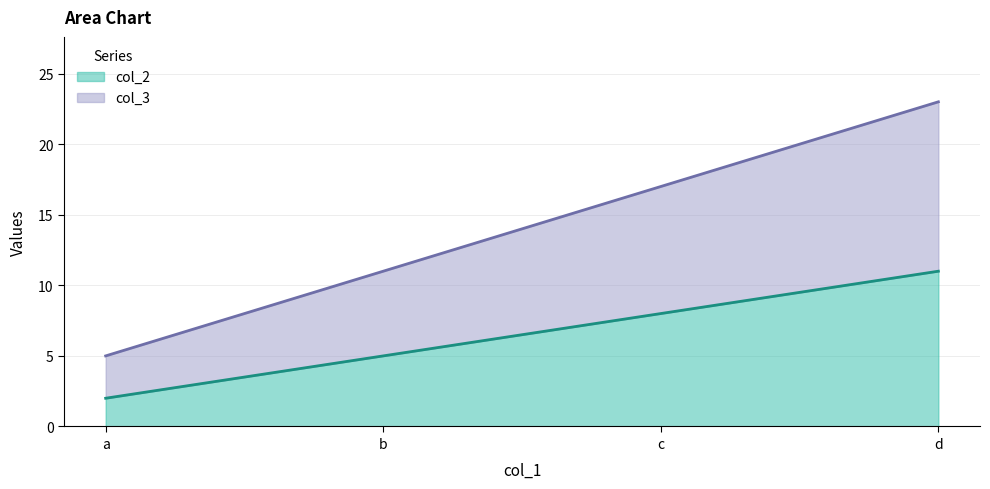

Reading left to right, what are all the values shown in this chart?

col_2 line: 2	5	8	11
col_3 line: 5	11	17	23